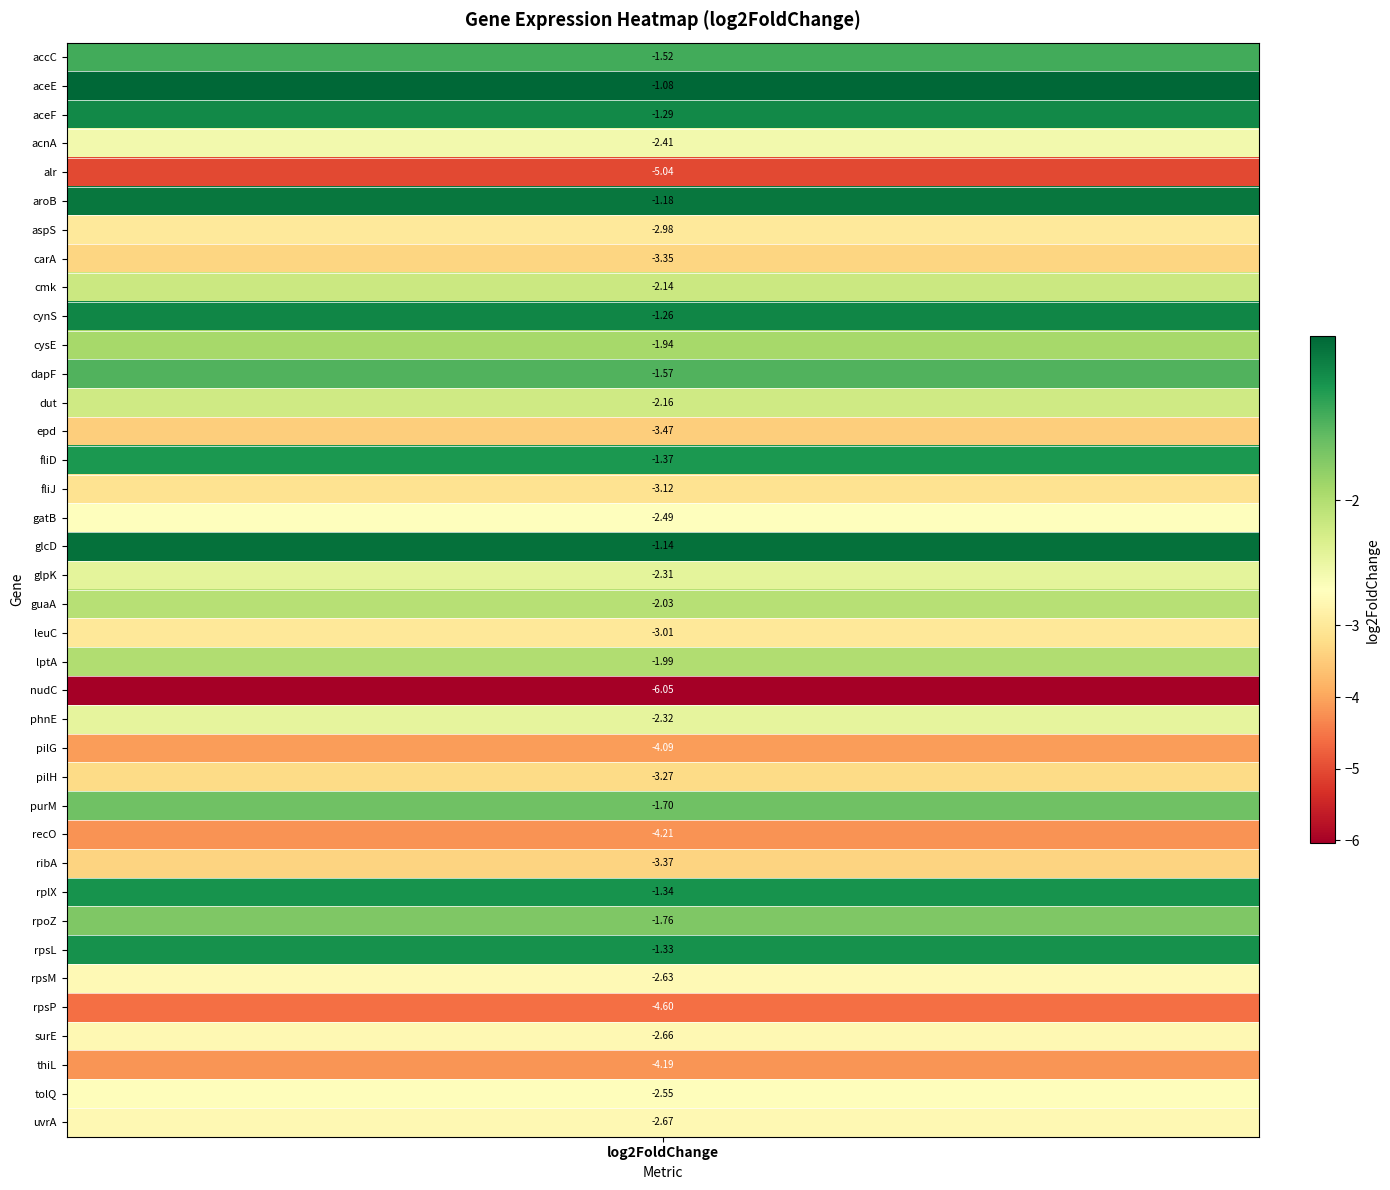

What is the change in value from 15 to 20?

+0.1